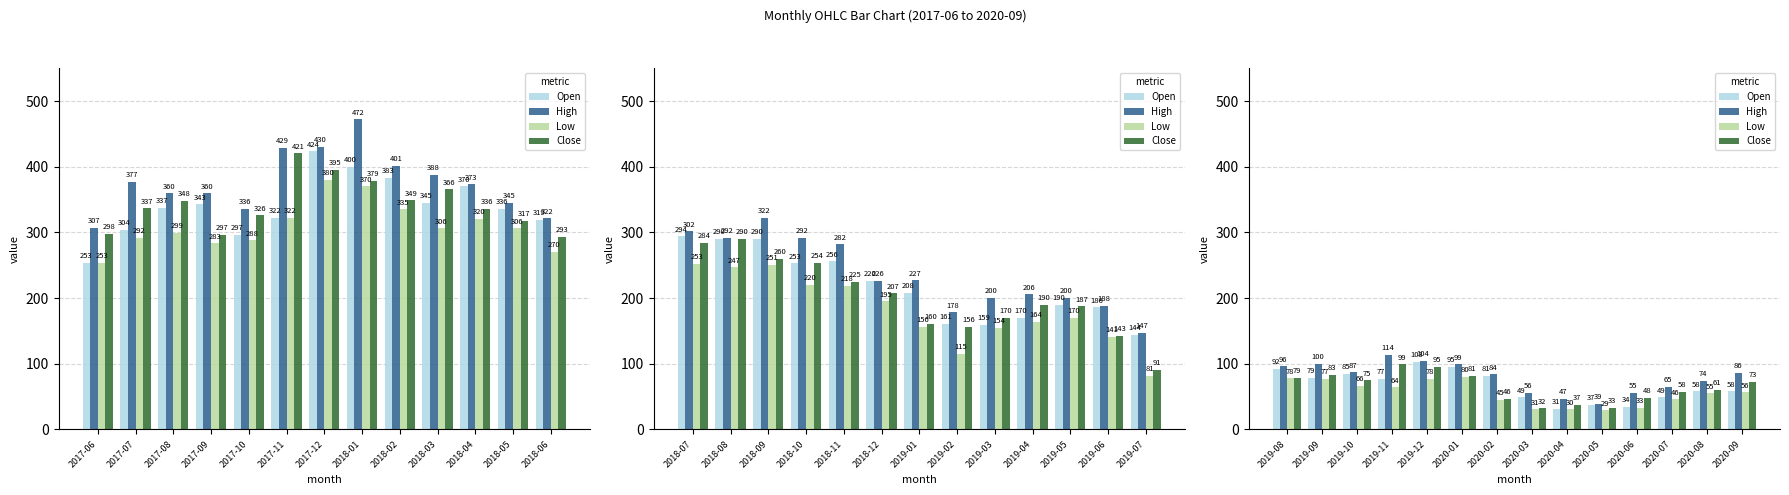

At which label does Close first exceed 72?

2019-08